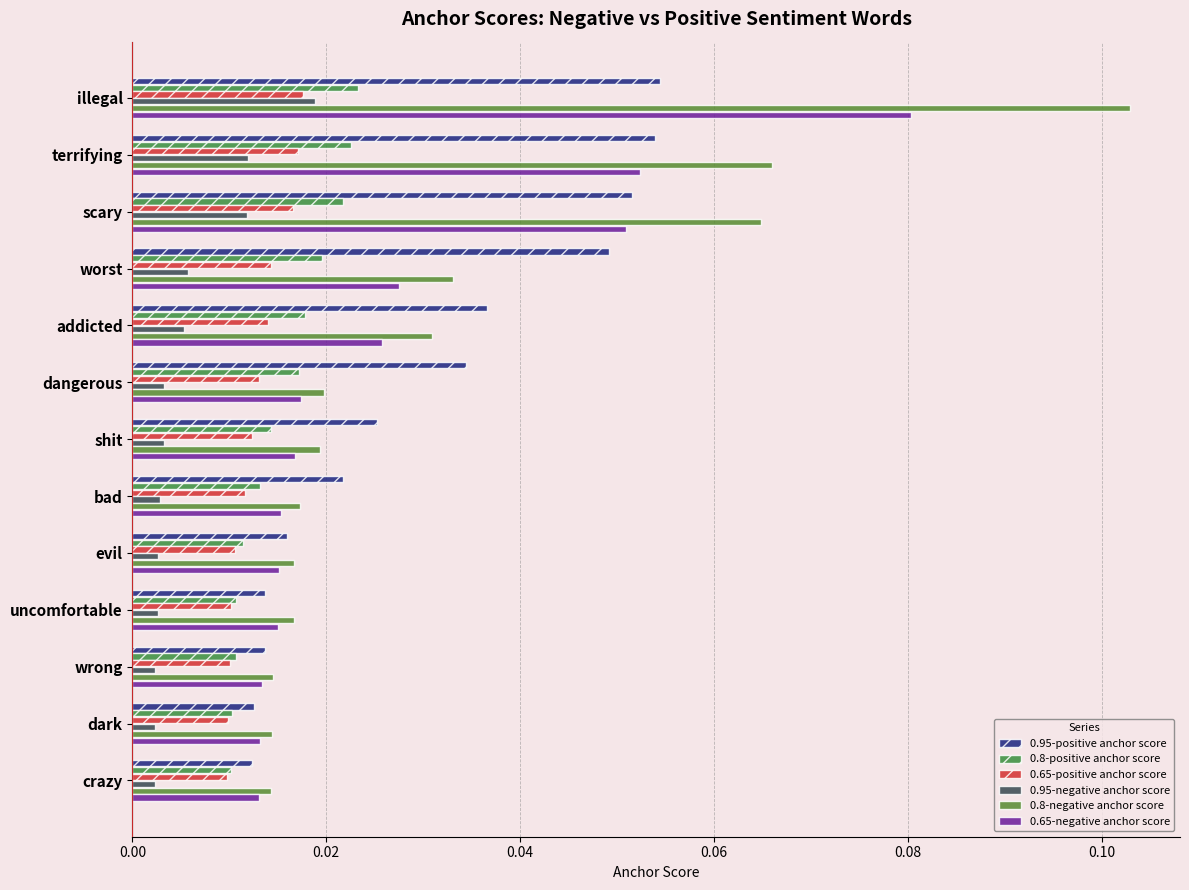

How many series are shown in this chart?

6